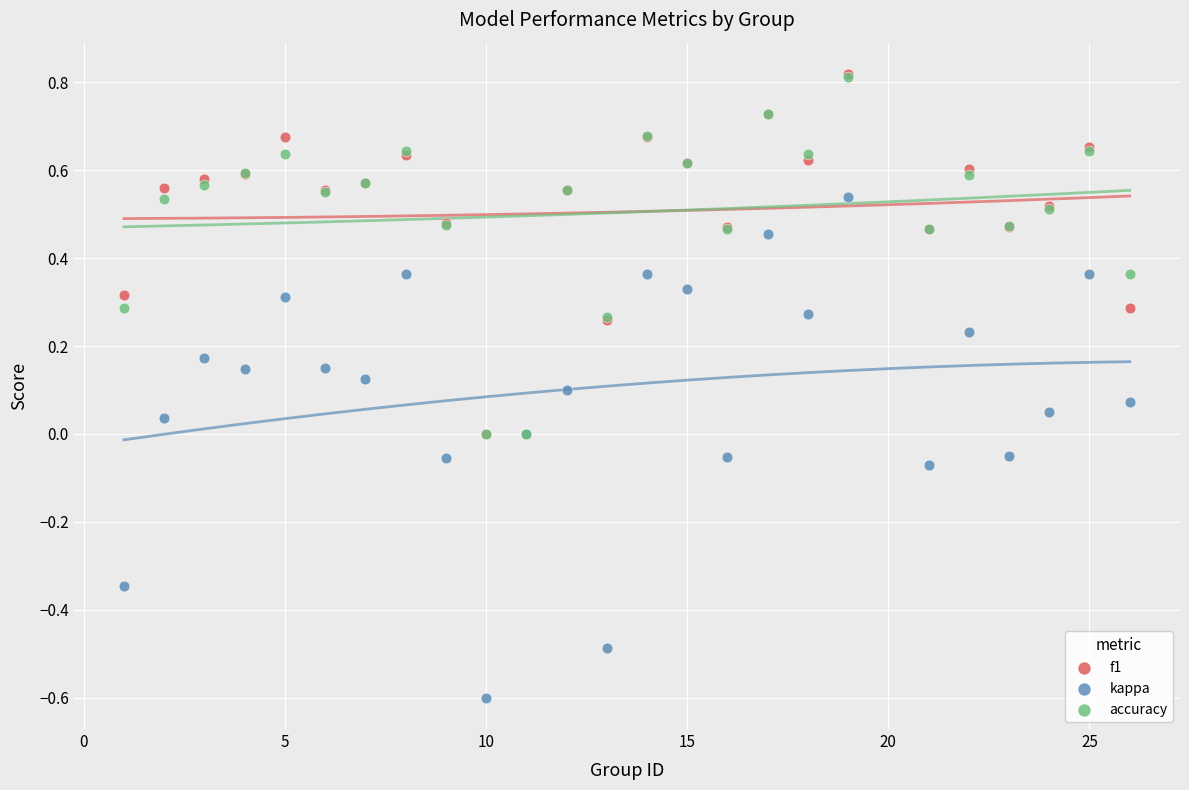

Which series reaches the minimum Y coordinate?

kappa